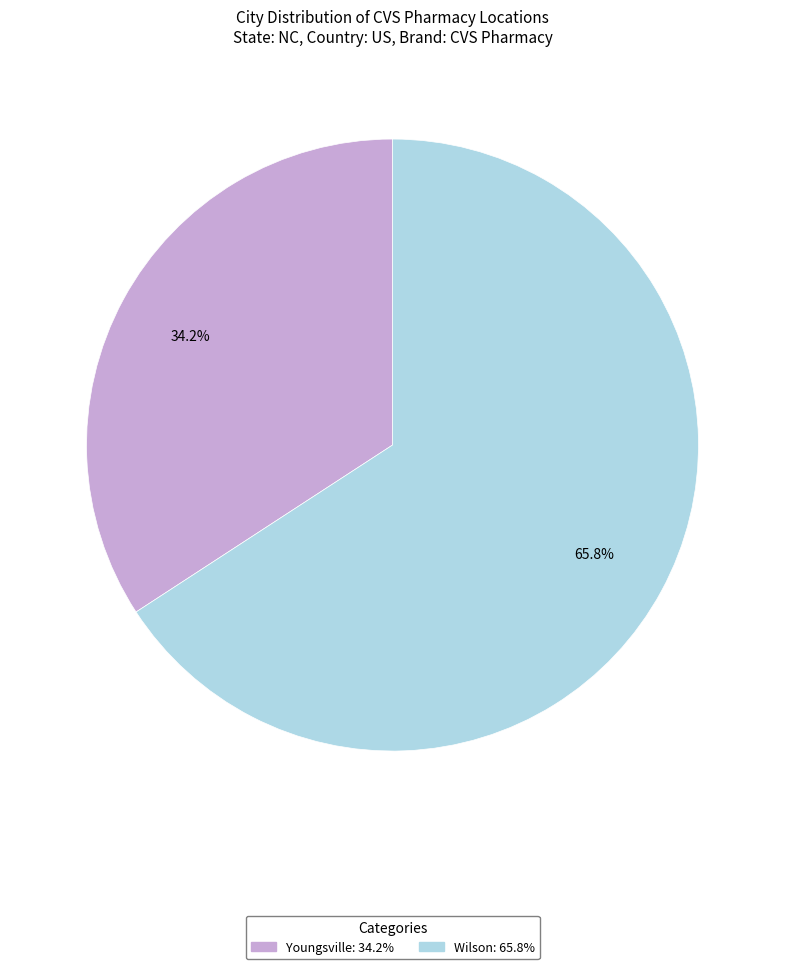

Between Youngsville and Wilson, which is larger?

Wilson